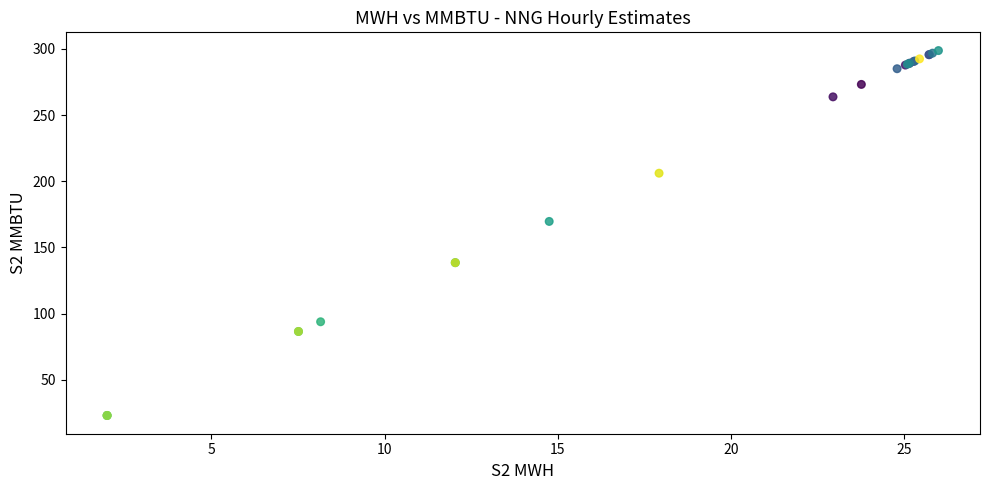

What Y value in the scatter plot is closest to 160?

169.6